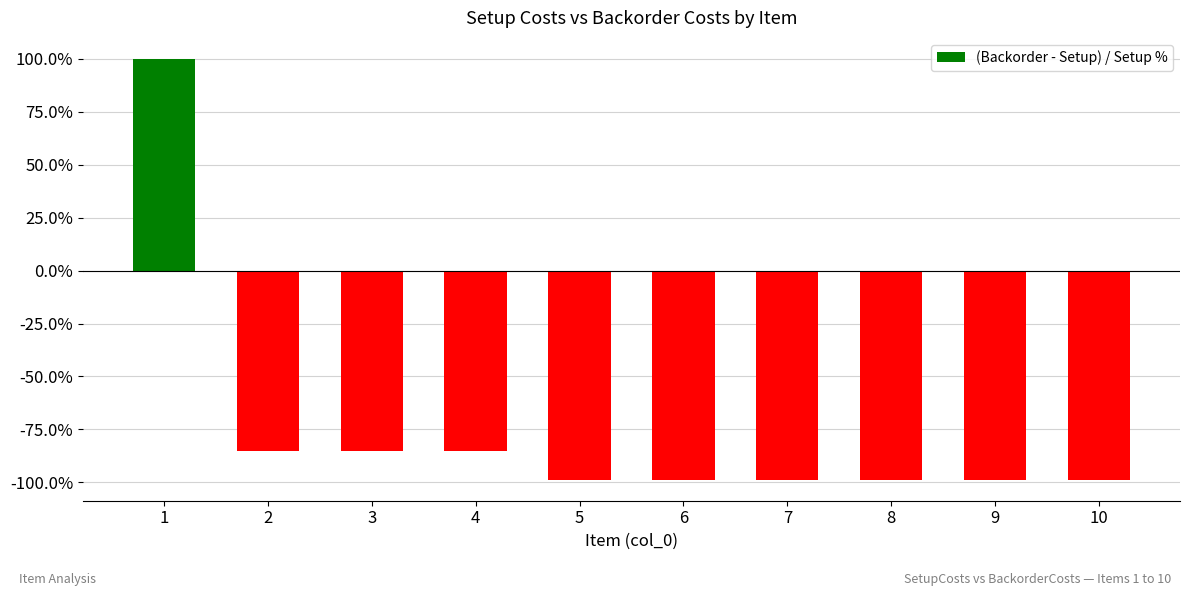

Which has a higher value, 3 or 9?

3